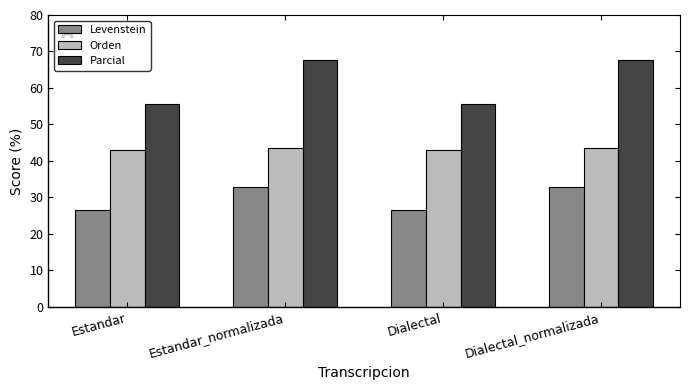

What is the value of the Levenstein bar at the 4th from the left?

32.9